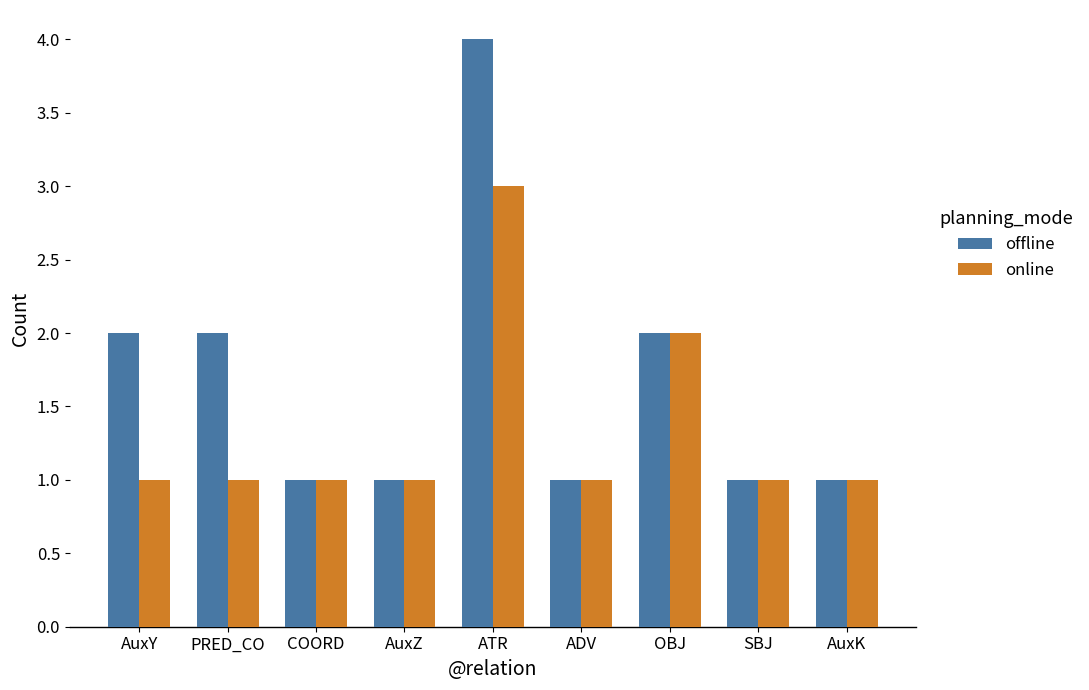

At which category is the sum across all series the highest?

ATR